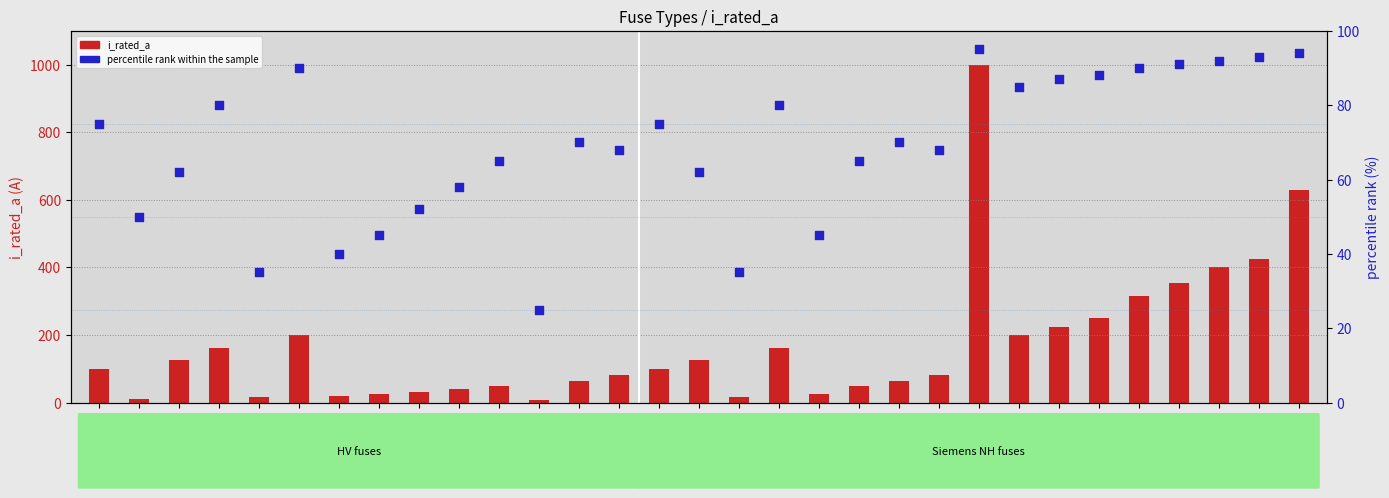

Which series has the widest spread of Y values?

i_rated_a